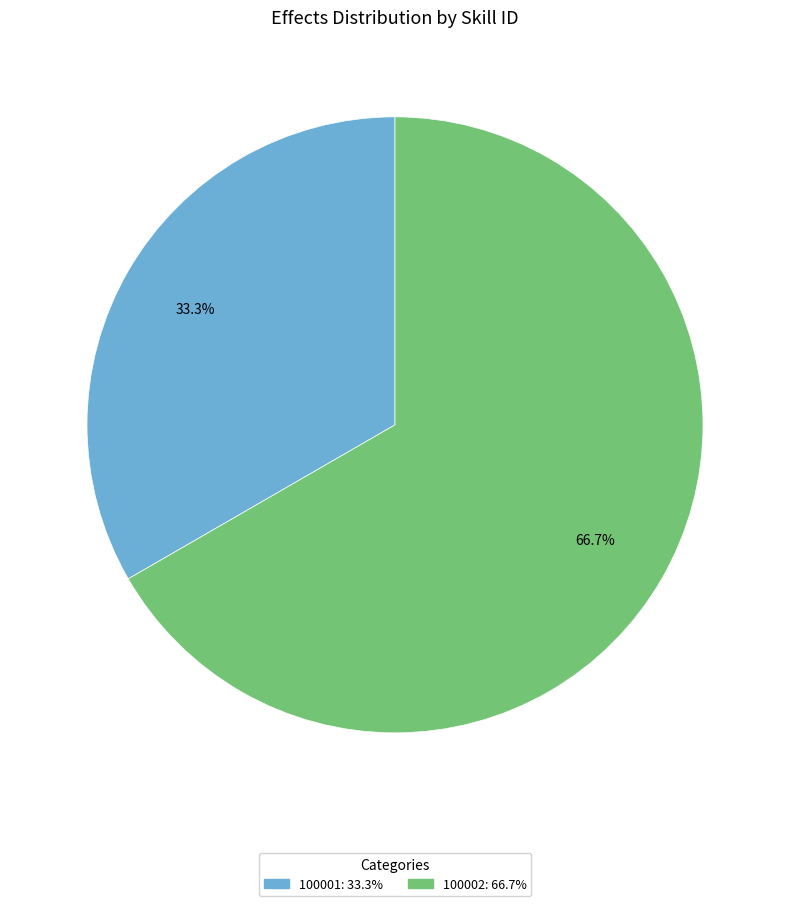

Is it true that 100002 is 67% of the pie?

True